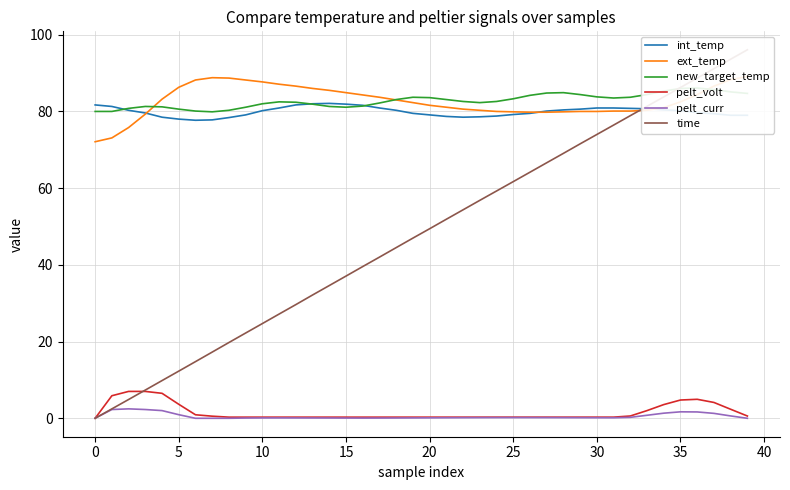

How many lines are shown in the chart?

6